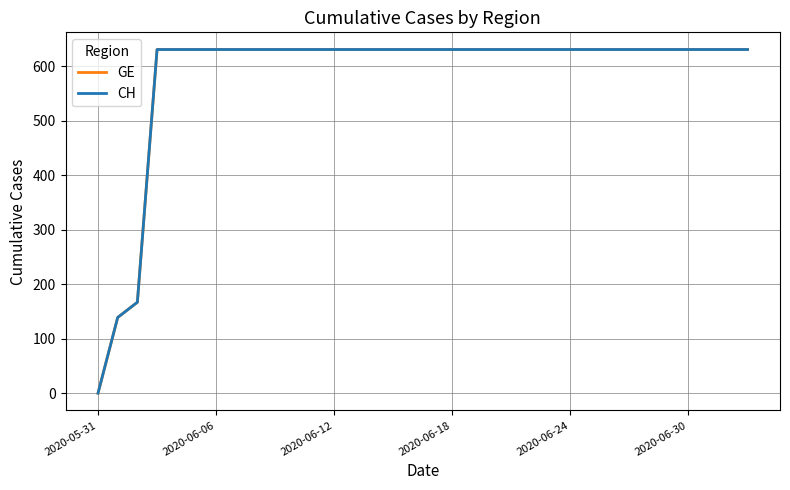

True or false: CH and GE cross at least once.

False